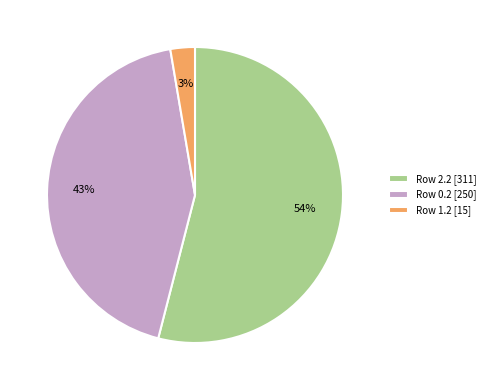

To the nearest percent, what is the average slice percentage?

33%